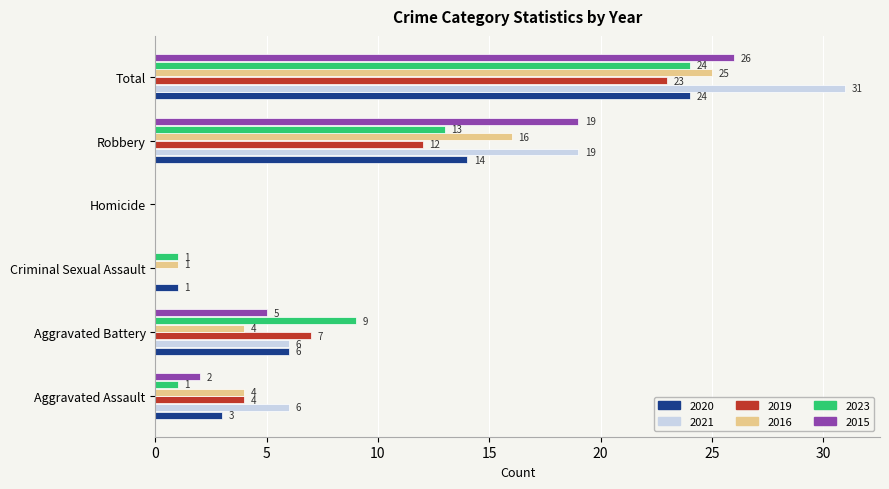

What is the approximate value of 2015 at Aggravated Battery, to the nearest 5?

5